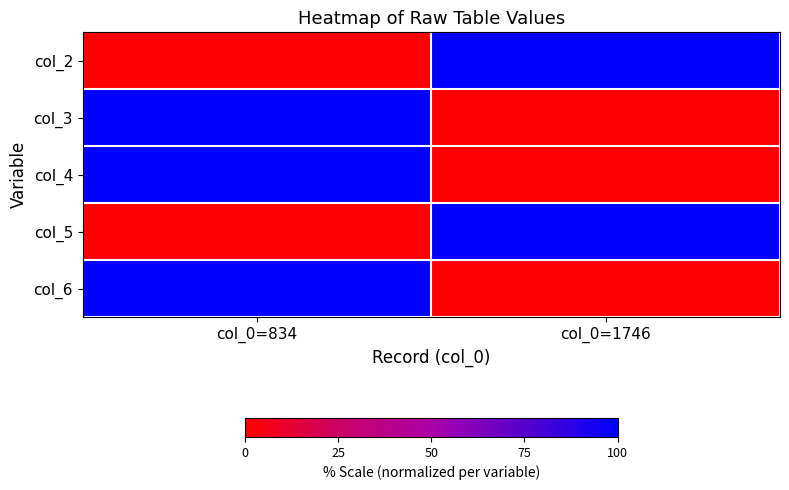

Reading left to right, extract all data points from this chart.

col_2: col_0=834=0	col_0=1746=100
col_3: col_0=834=100	col_0=1746=0
col_4: col_0=834=100	col_0=1746=0
col_5: col_0=834=0	col_0=1746=100
col_6: col_0=834=100	col_0=1746=0